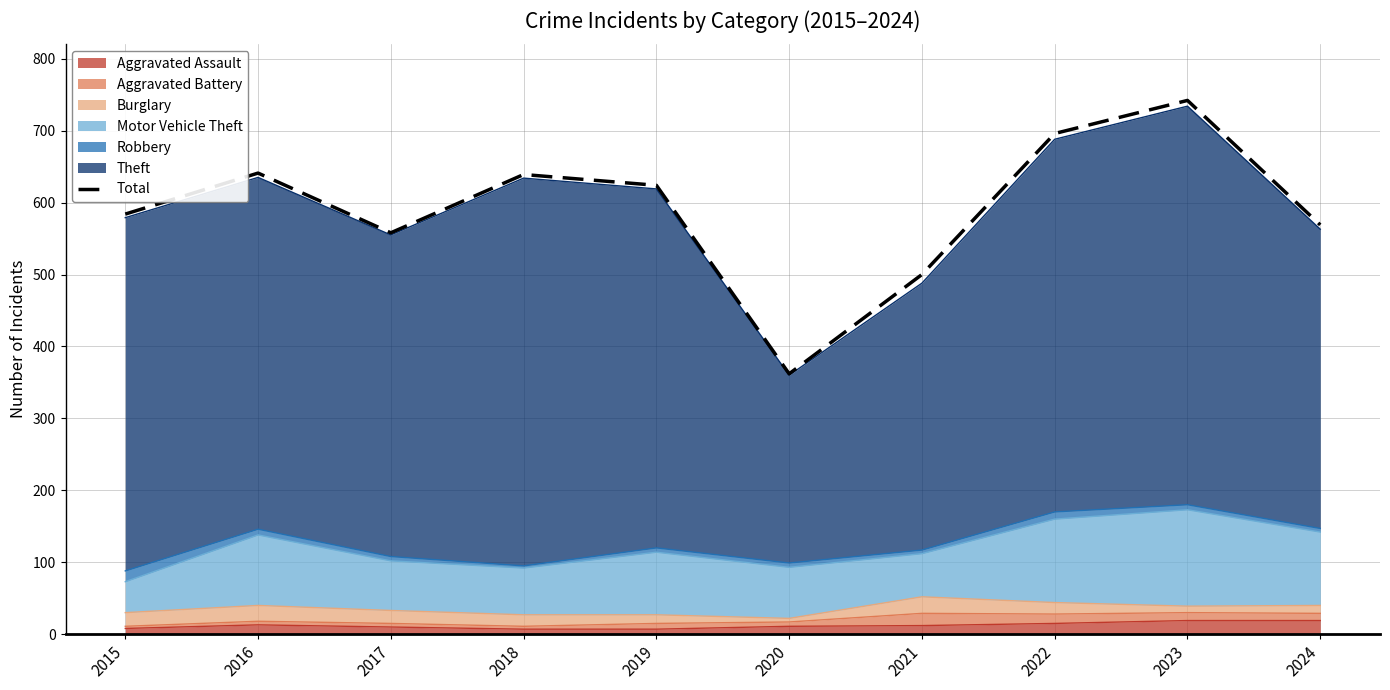

Where is the data nearest to the value 552?

2017